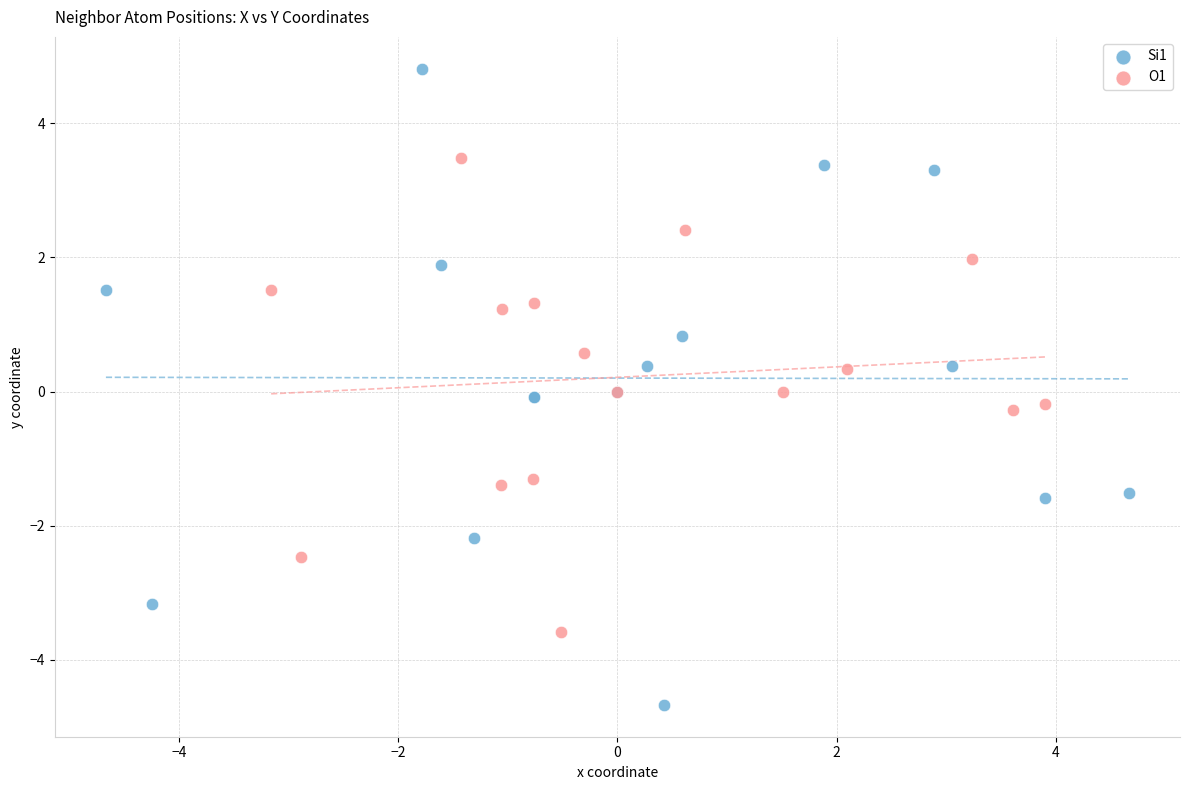

Which series has the largest Y range (max minus min)?

Si1